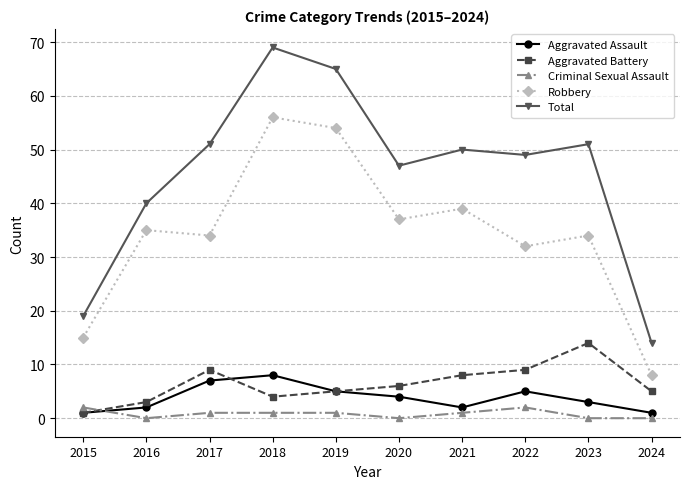

Between 2022 and 2023, which series saw the biggest shift?

Aggravated Battery